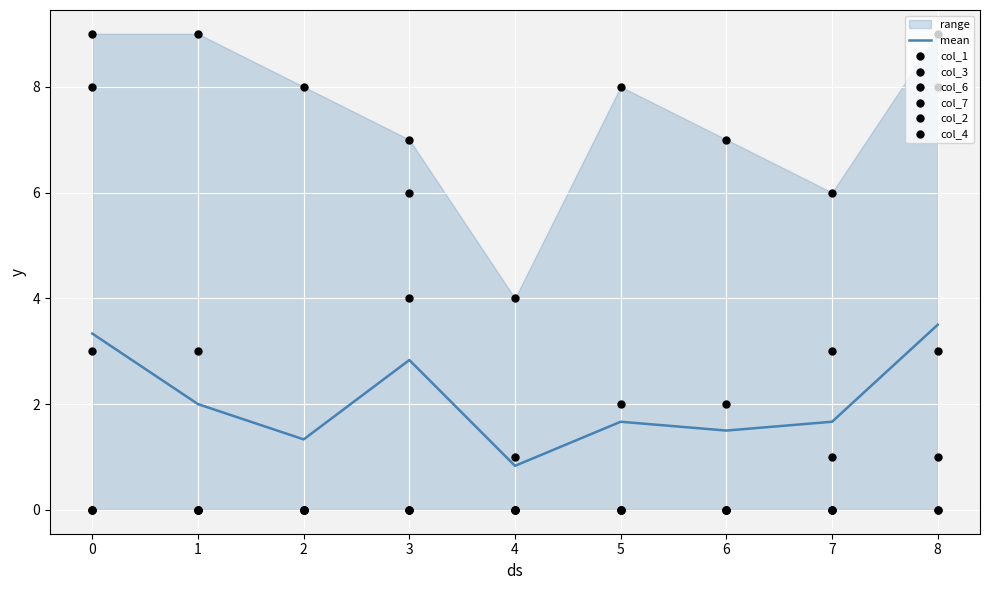

Which series has the widest spread of Y values?

col_1